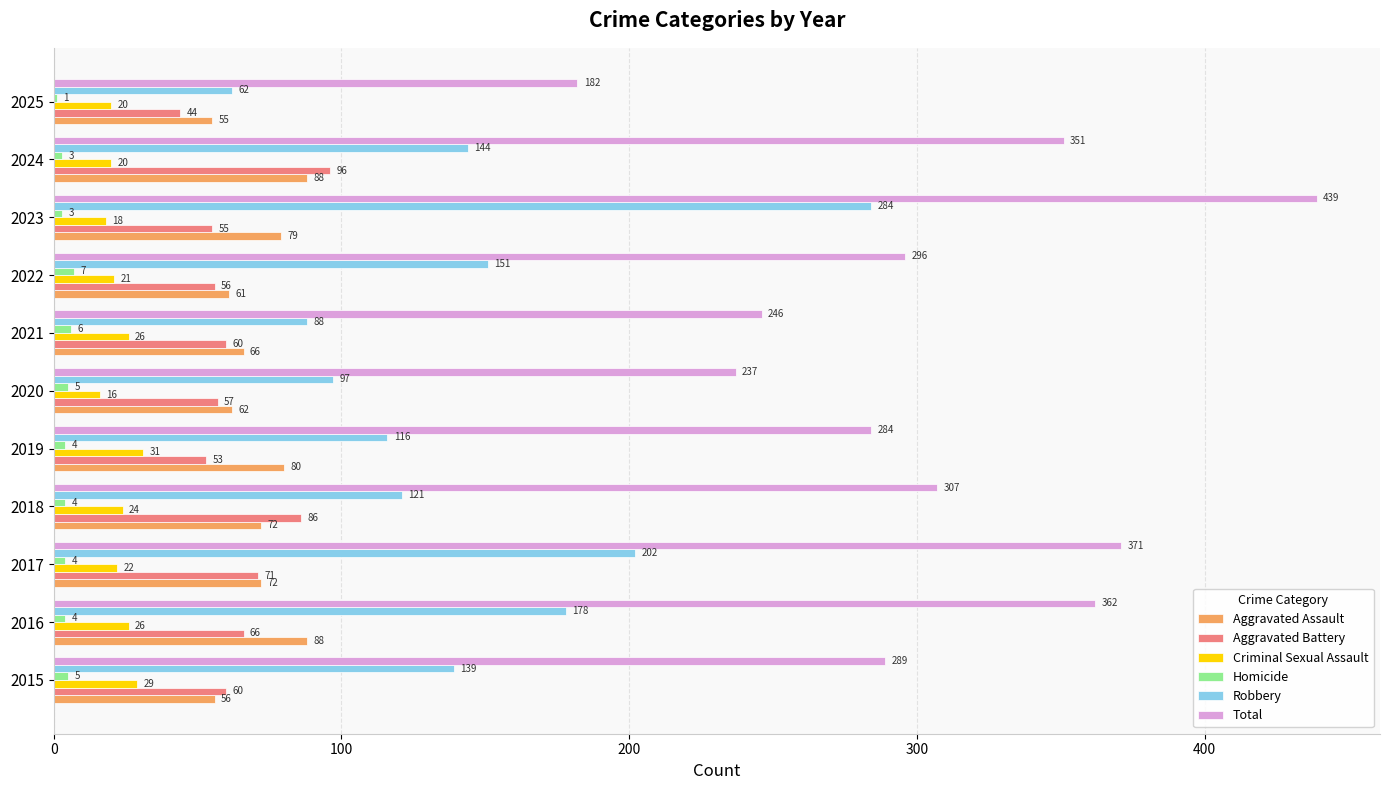

How many data points does each series have?

11